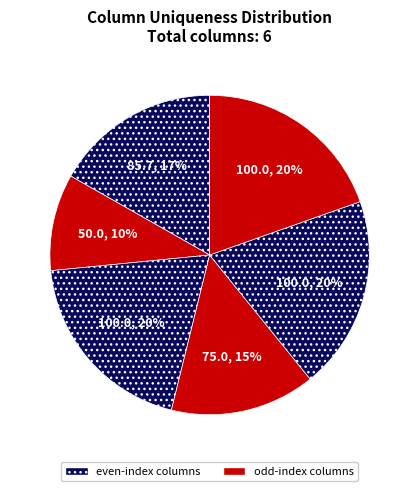

Count the number of slices in the pie.

6